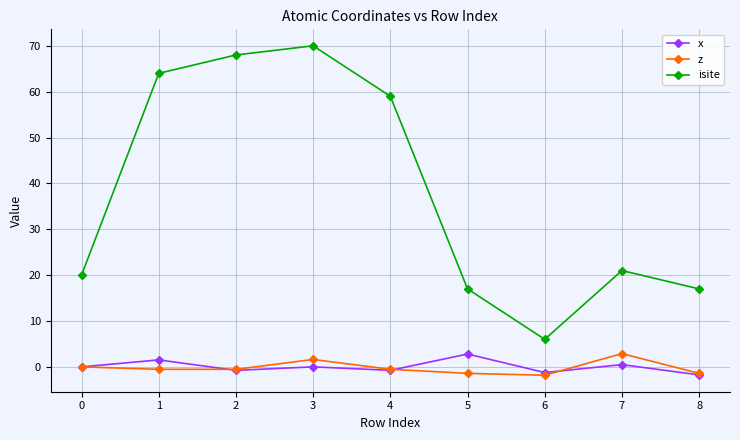

How many interior local peaks does the isite series have?

2